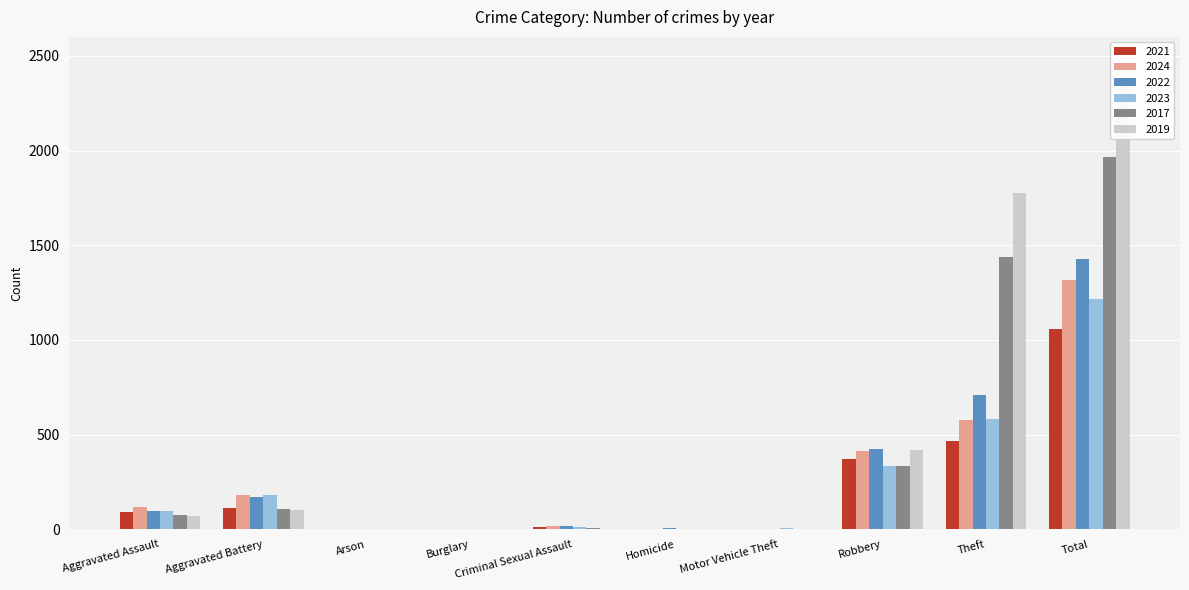

Count the number of categories in the chart.

10